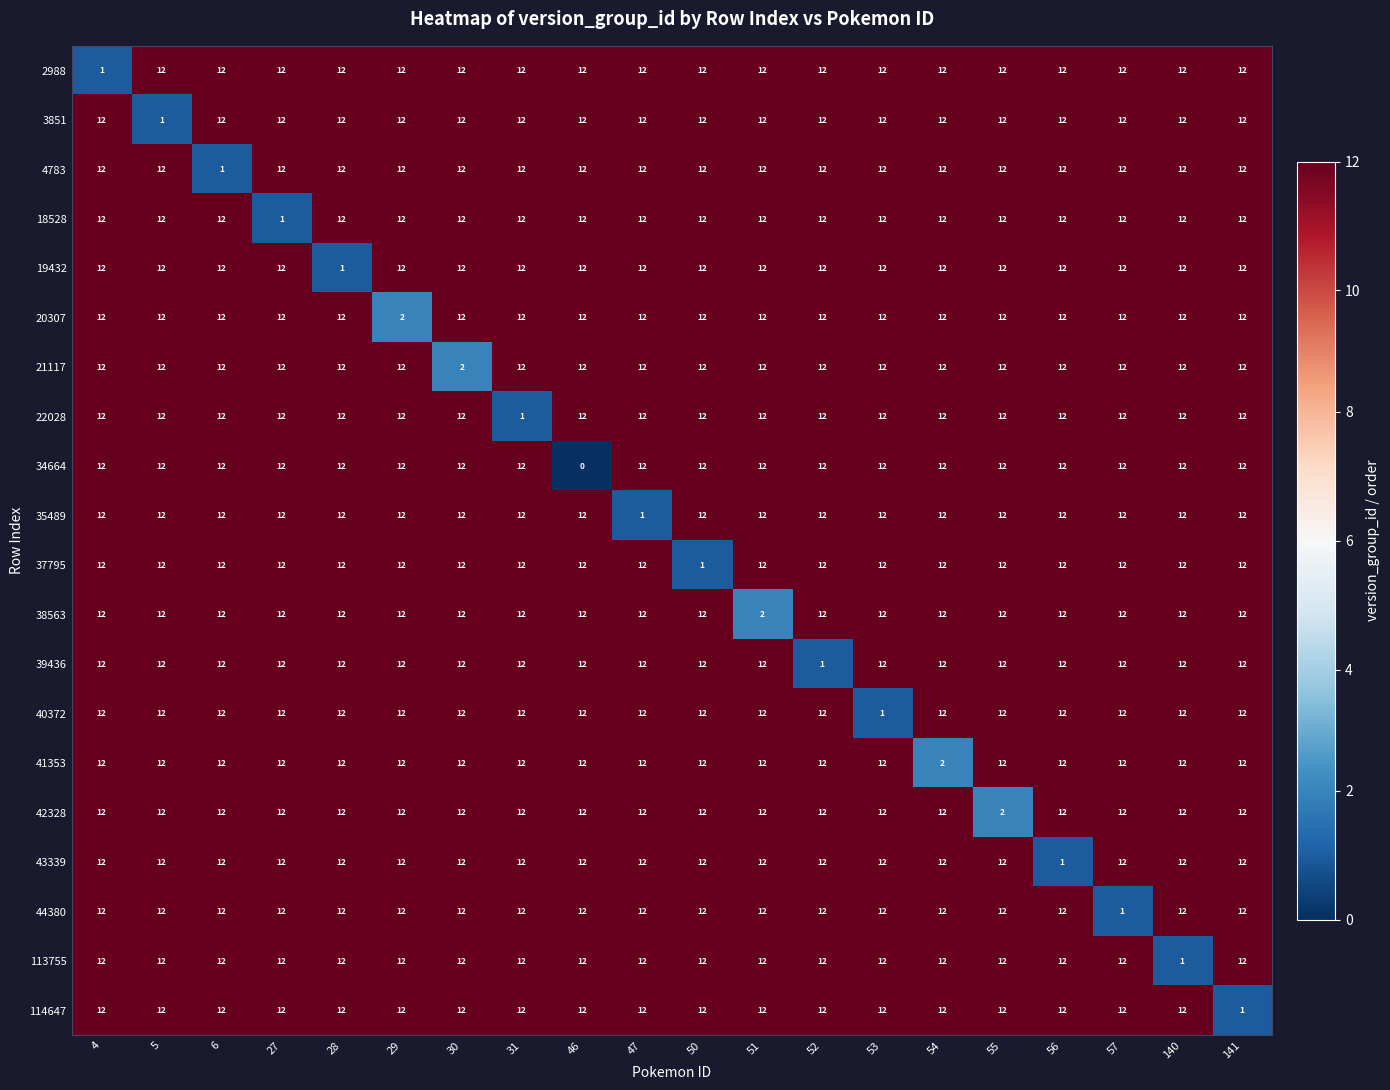

At which label is 18528 closest to 6?

27